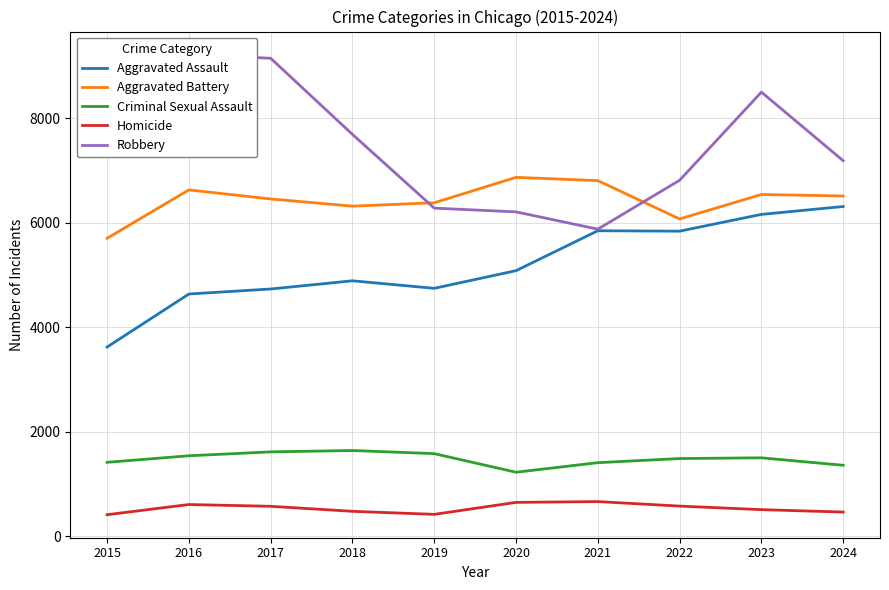

Between 2018 and 2024, which series saw the biggest shift?

Aggravated Assault